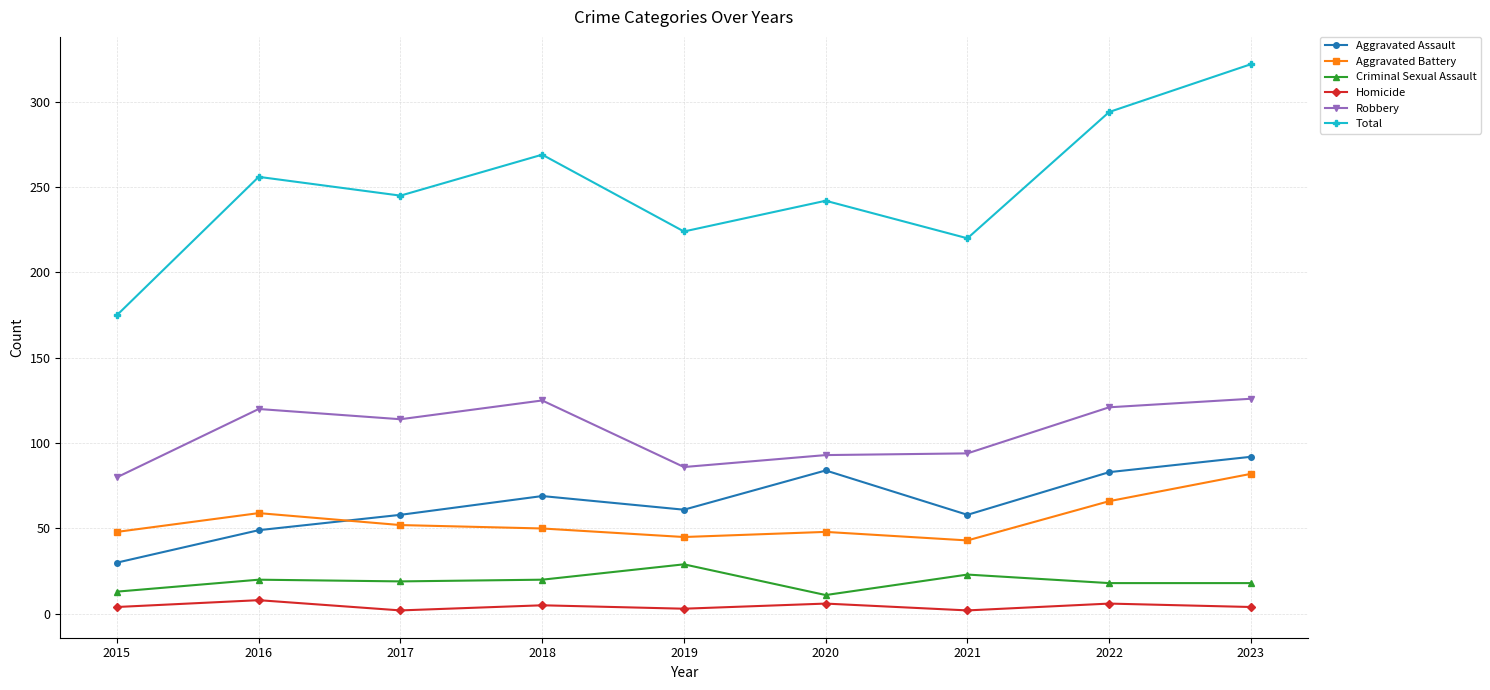

Rank the series at 2018 from lowest to highest value.

Homicide, Criminal Sexual Assault, Aggravated Battery, Aggravated Assault, Robbery, Total